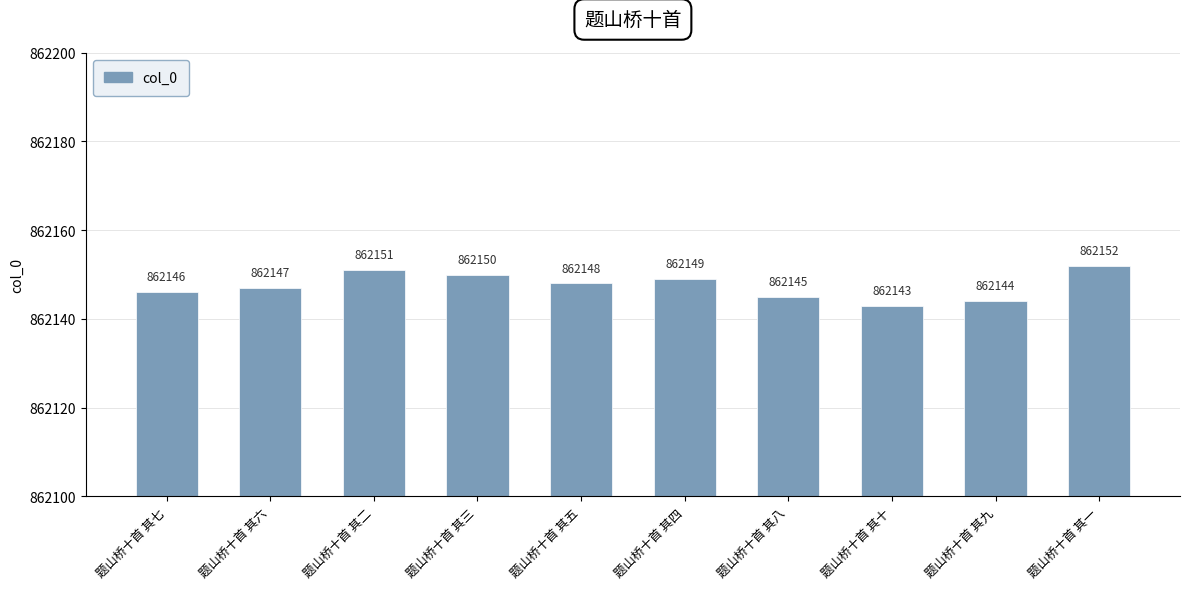

Where does the data first go above 862148?

题山桥十首 其二